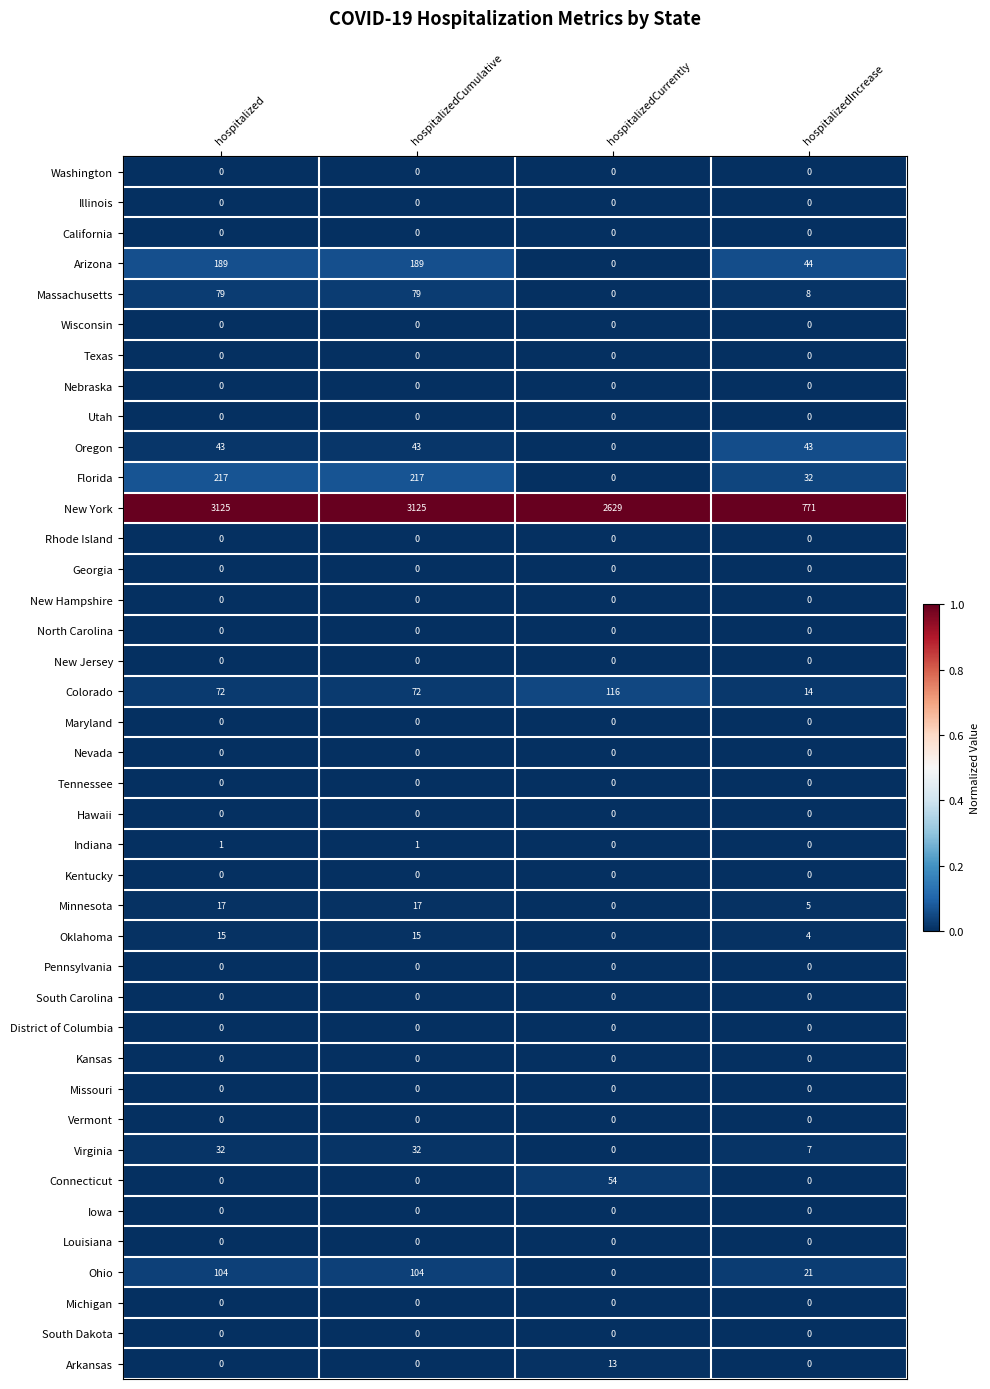

What is the difference between the highest and lowest values at hospitalizedCumulative?

3125